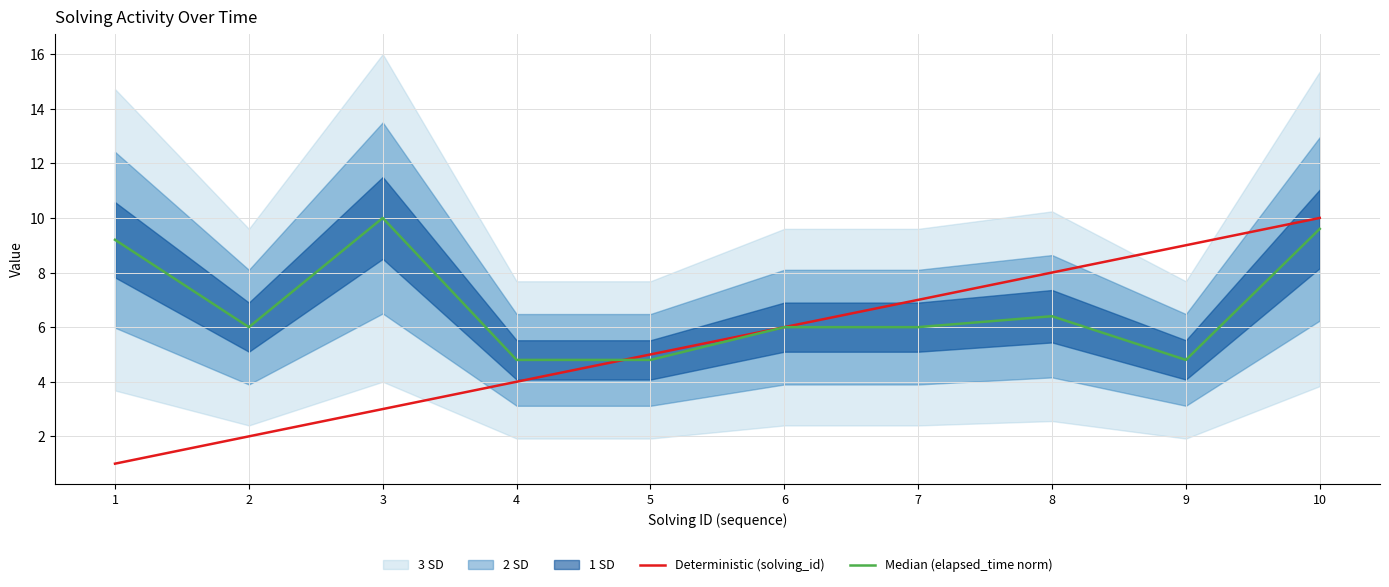

What is the difference between the Median (elapsed_time norm) values at 8 and 5?

1.6